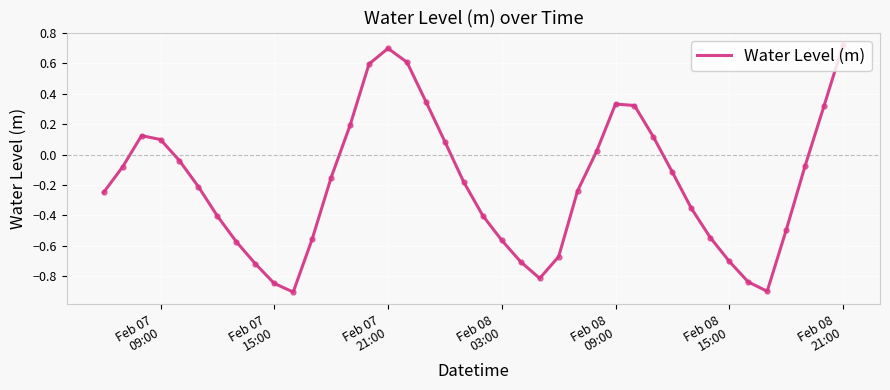

How many values exceed 0?

14